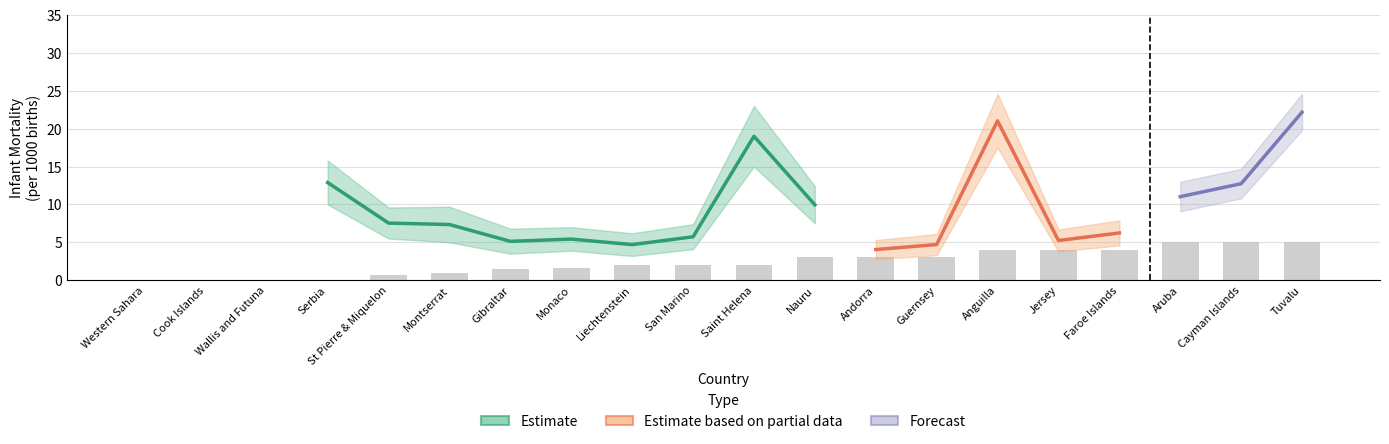

Does the chart contain any negative values?

No